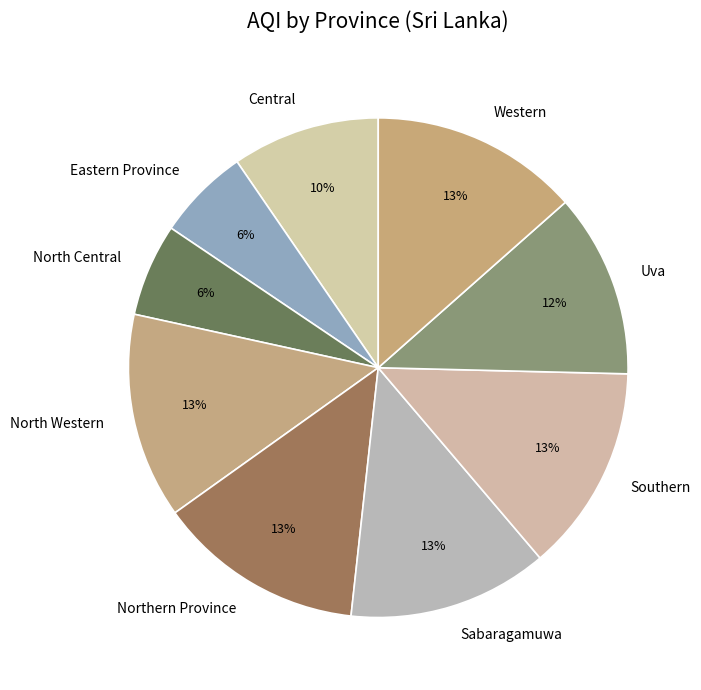

Is the sum of Central and Western greater than half?

No